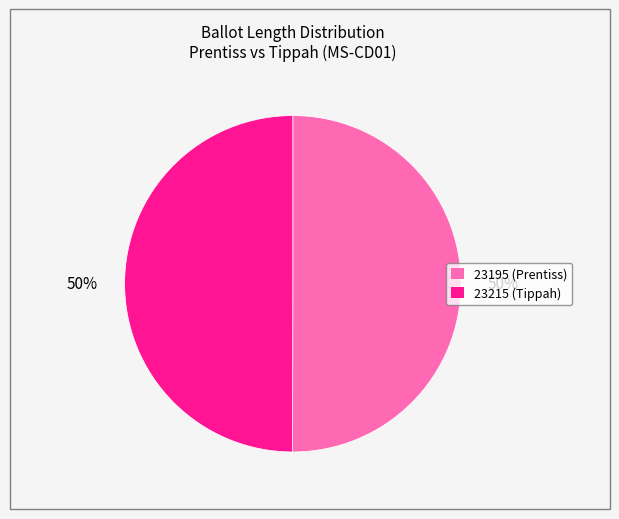

Approximately how many times larger is the value at 23195 (Prentiss) compared to 23215 (Tippah)?

1.0